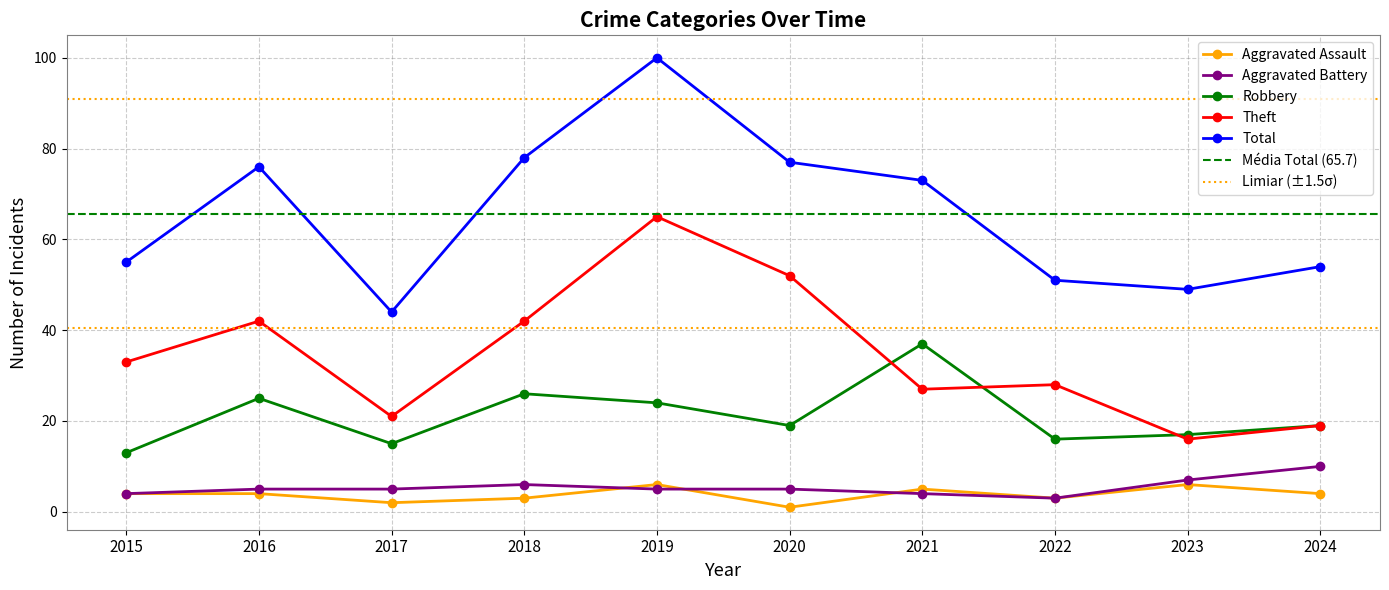

How many interior local valleys does the Robbery series have?

3